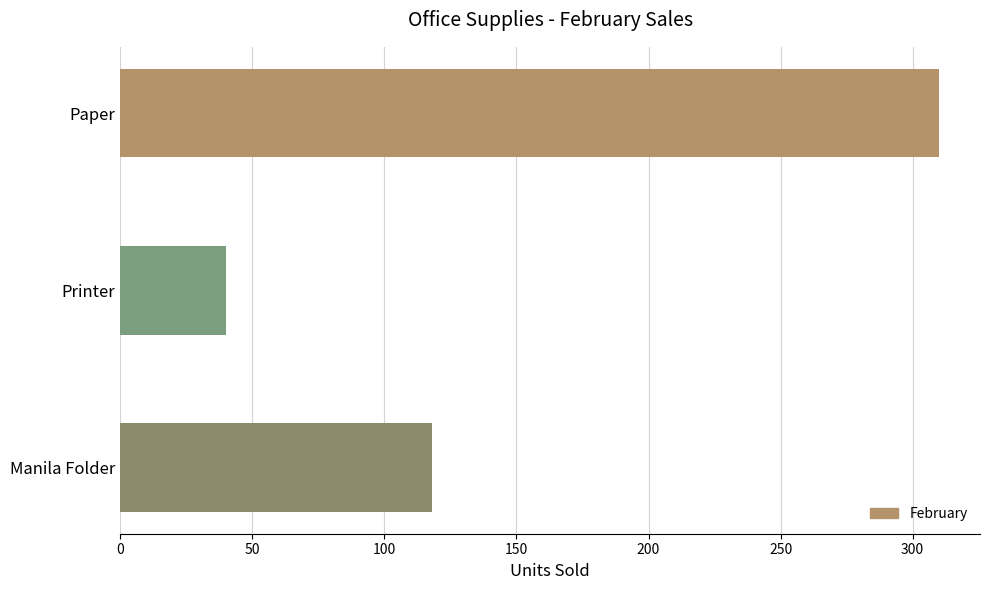

Reading bottom to top, list all the values displayed in this chart.

118	40	310